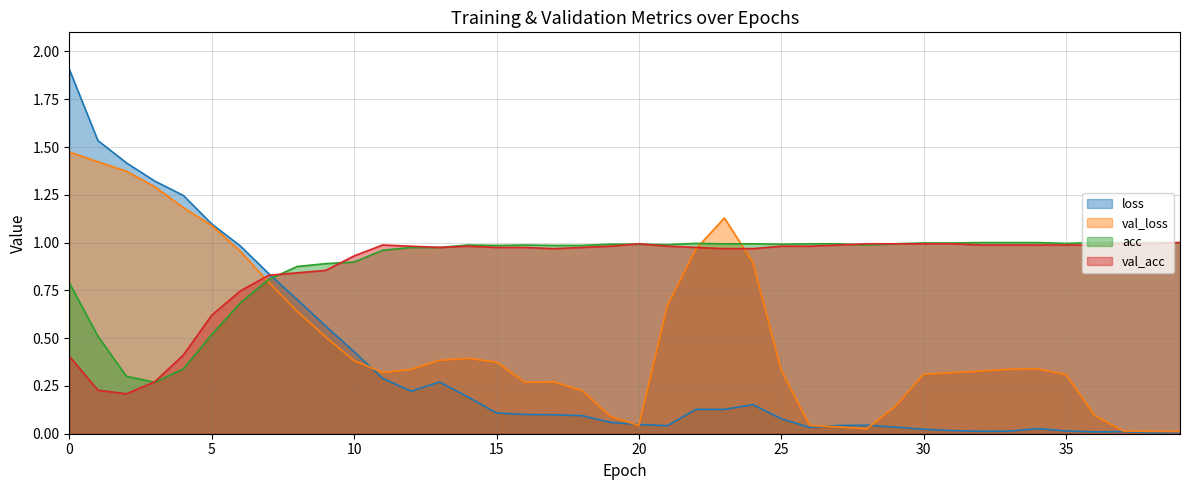

Reading right to left, what are all the values shown in this chart?

loss: 39=0.0	38=0.0	37=0.0	36=0.0	35=0.0	34=0.0	33=0.0	32=0.0	31=0.0	30=0.0	29=0.0	28=0.0	27=0.0	26=0.0	25=0.1	24=0.2	23=0.1	22=0.1	21=0.0	20=0.0	19=0.1	18=0.1	17=0.1	16=0.1	15=0.1	14=0.2	13=0.3	12=0.2	11=0.3	10=0.4	9=0.6	8=0.7	7=0.8	6=1.0	5=1.1	4=1.2	3=1.3	2=1.4	1=1.5	0=1.9
val_loss: 39=0.0	38=0.0	37=0.0	36=0.1	35=0.3	34=0.3	33=0.3	32=0.3	31=0.3	30=0.3	29=0.1	28=0.0	27=0.0	26=0.0	25=0.3	24=0.9	23=1.1	22=1.0	21=0.7	20=0.0	19=0.1	18=0.2	17=0.3	16=0.3	15=0.4	14=0.4	13=0.4	12=0.3	11=0.3	10=0.4	9=0.5	8=0.6	7=0.8	6=1.0	5=1.1	4=1.2	3=1.3	2=1.4	1=1.4	0=1.5
acc: 39=1.0	38=1.0	37=1.0	36=1.0	35=1.0	34=1.0	33=1.0	32=1.0	31=1.0	30=1.0	29=1.0	28=1.0	27=1.0	26=1.0	25=1.0	24=1.0	23=1.0	22=1.0	21=1.0	20=1.0	19=1.0	18=1.0	17=1.0	16=1.0	15=1.0	14=1.0	13=1.0	12=1.0	11=1.0	10=0.9	9=0.9	8=0.9	7=0.8	6=0.7	5=0.5	4=0.3	3=0.3	2=0.3	1=0.5	0=0.8
val_acc: 39=1.0	38=1.0	37=1.0	36=1.0	35=1.0	34=1.0	33=1.0	32=1.0	31=1.0	30=1.0	29=1.0	28=1.0	27=1.0	26=1.0	25=1.0	24=1.0	23=1.0	22=1.0	21=1.0	20=1.0	19=1.0	18=1.0	17=1.0	16=1.0	15=1.0	14=1.0	13=1.0	12=1.0	11=1.0	10=0.9	9=0.9	8=0.8	7=0.8	6=0.7	5=0.6	4=0.4	3=0.3	2=0.2	1=0.2	0=0.4